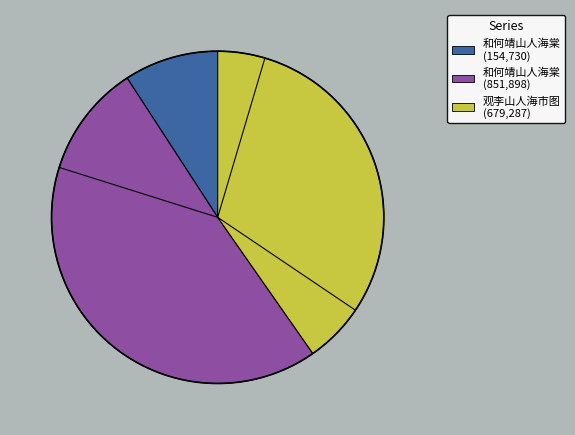

Is there any slice that represents more than half of the pie?

Yes